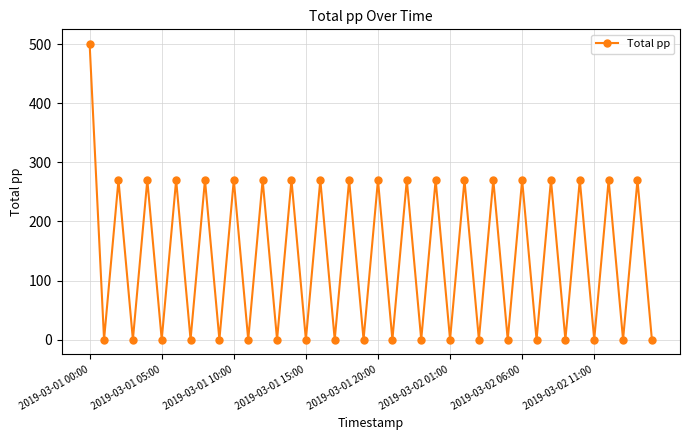

What is the sum of all values?

5630